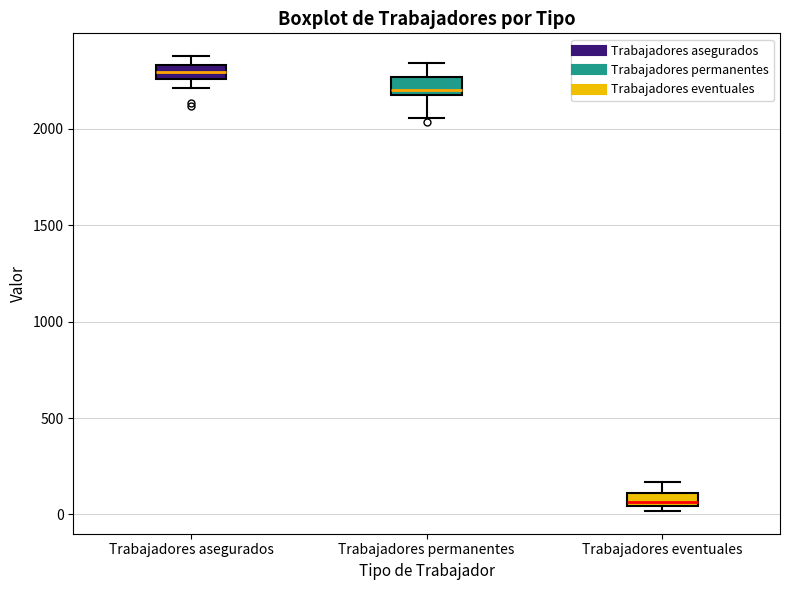

Which box has the highest median line?

Trabajadores asegurados